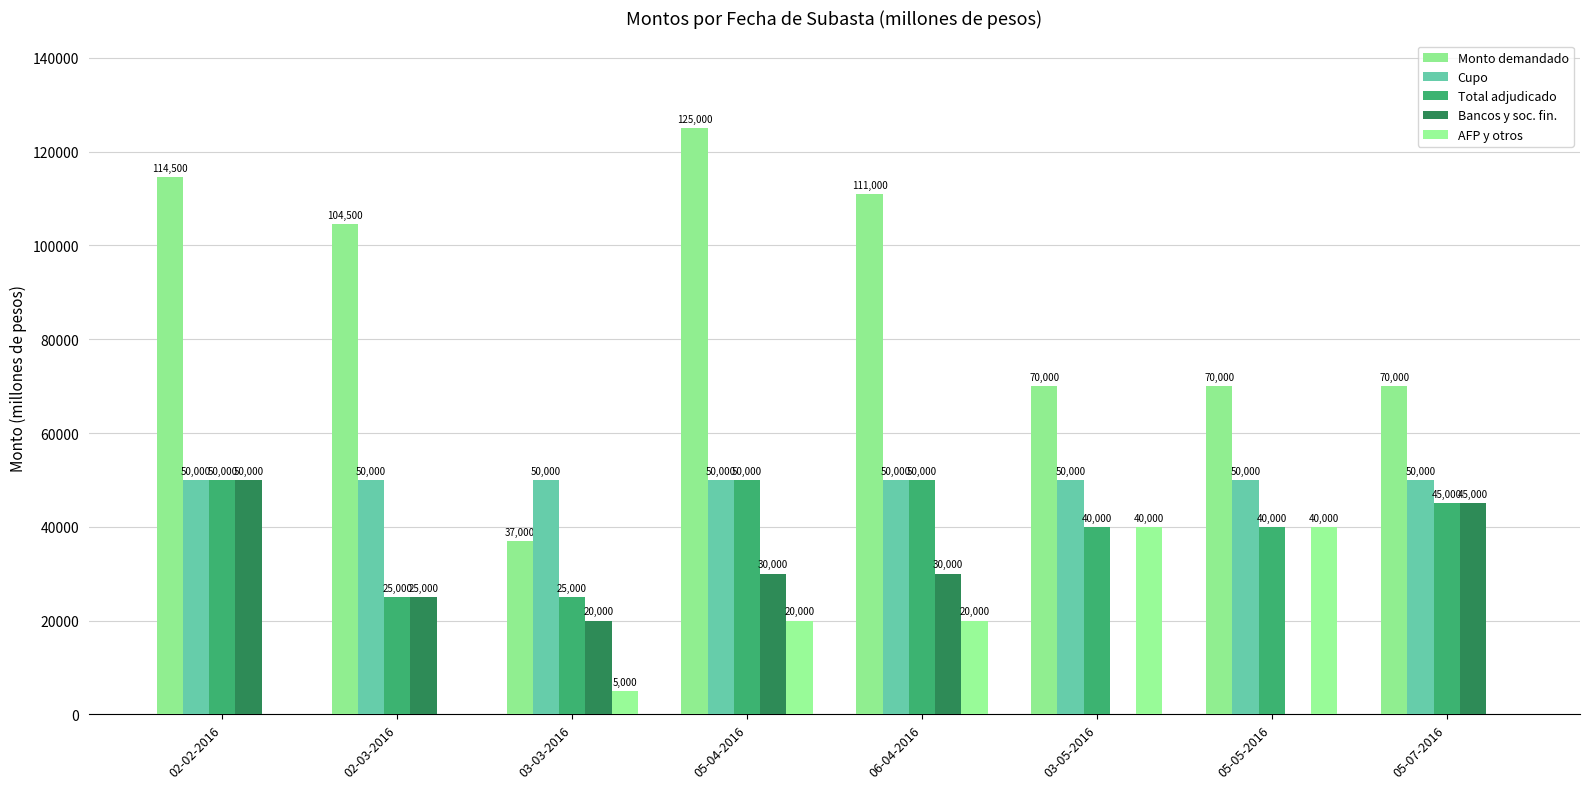

Which series has the largest range (max minus min)?

Monto demandado